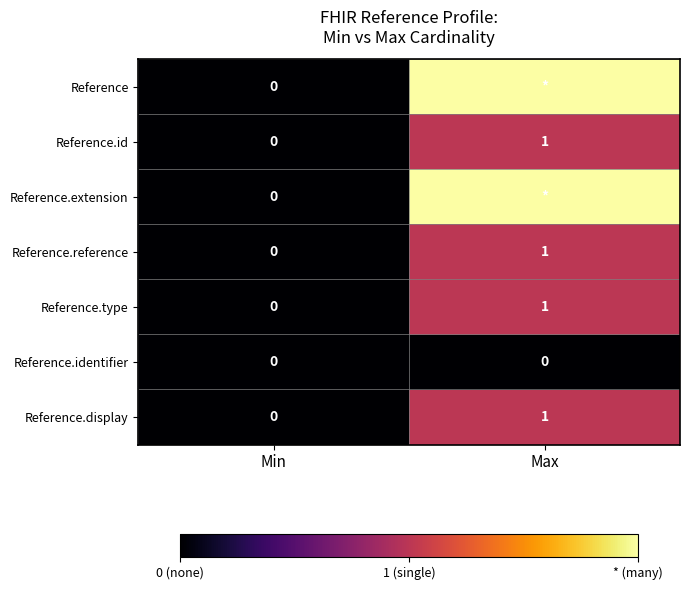

Which has a higher value, Max or Min?

Max